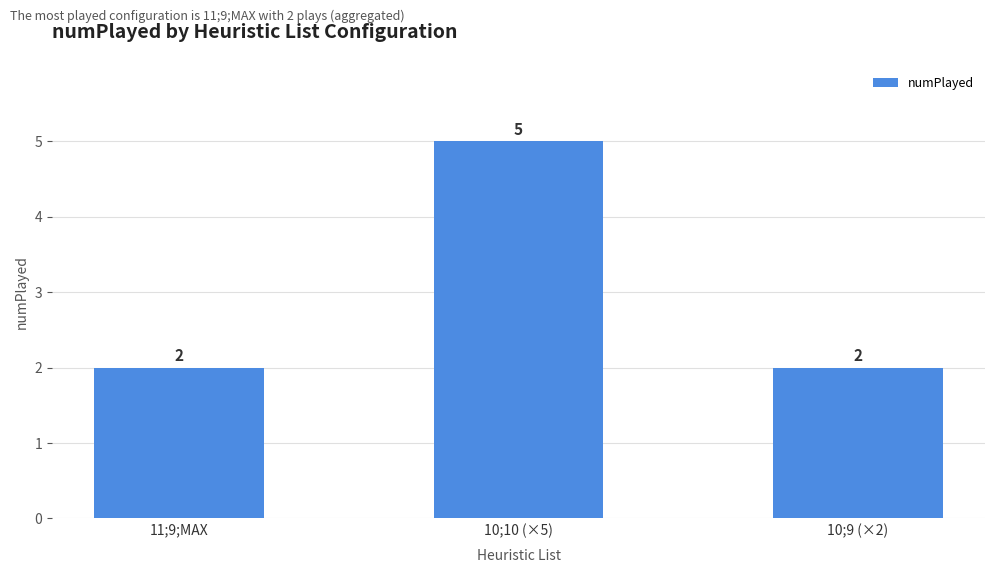

Which has a higher value, 11;9;MAX or 10;10 (×5)?

10;10 (×5)